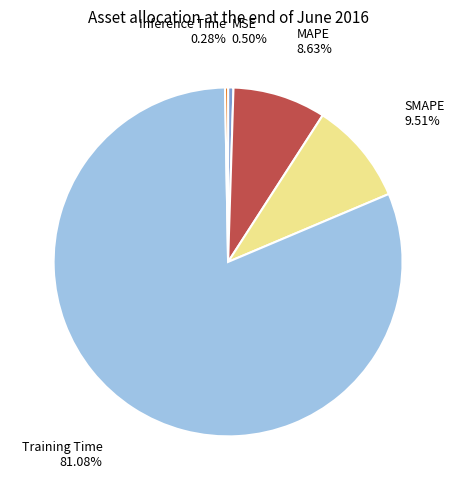

True or false: MAPE accounts for 9% of the total.

True